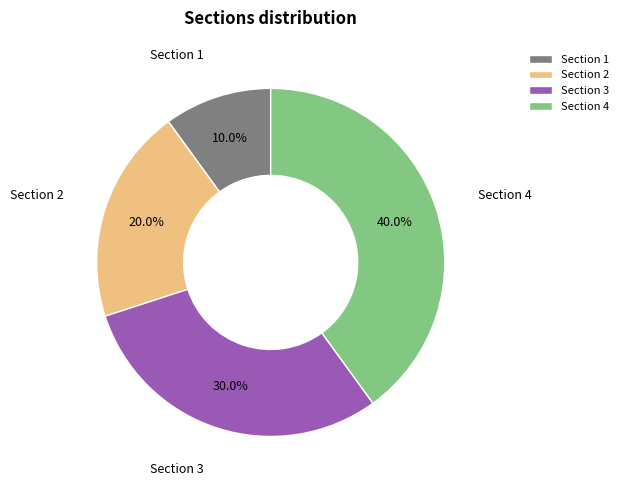

To the nearest percent, what is the average slice percentage?

25%